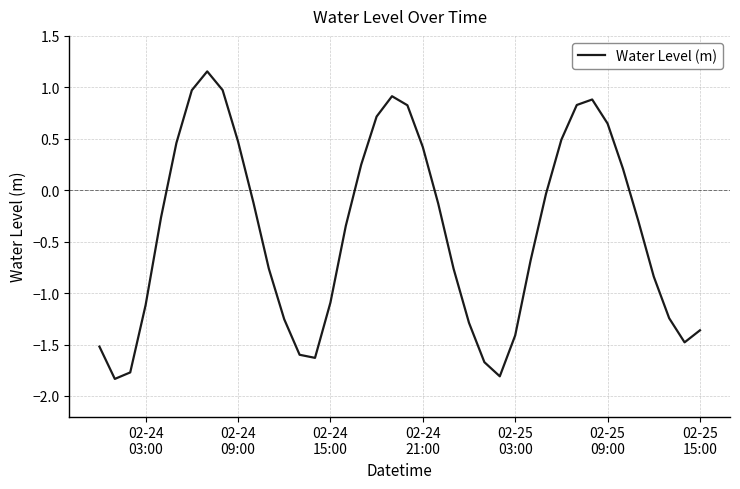

Count the number of data series in this chart.

1